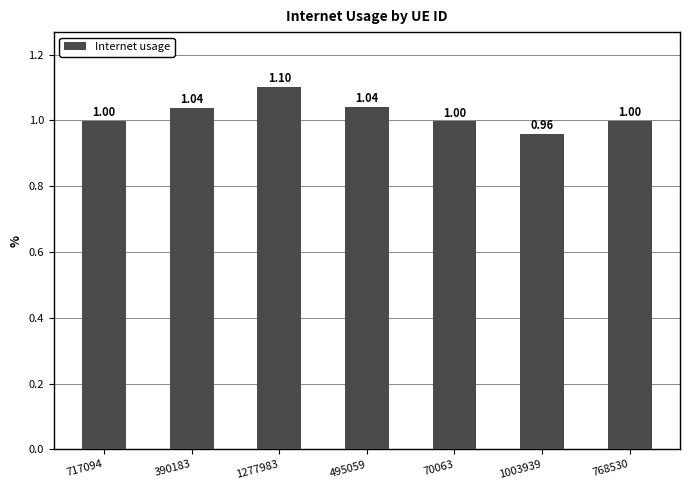

Read the value at 70063.

1.0